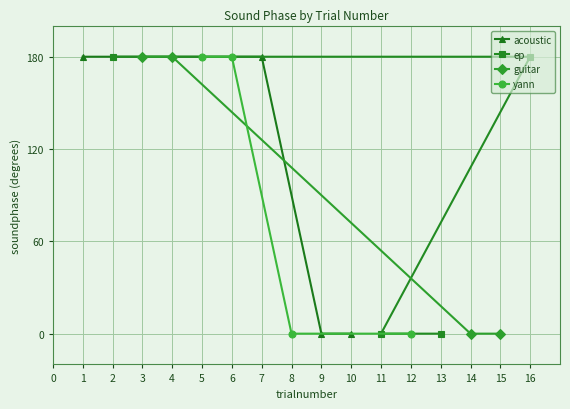

The value of acoustic at 9 is 57. True or false?

False